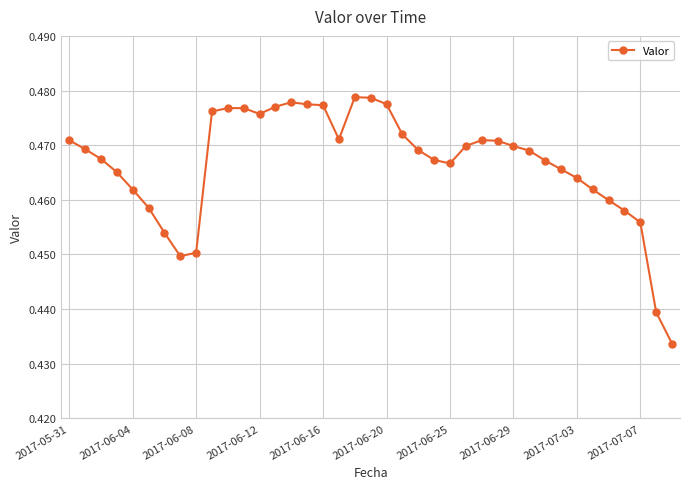

What is the sum of all values?

18.2